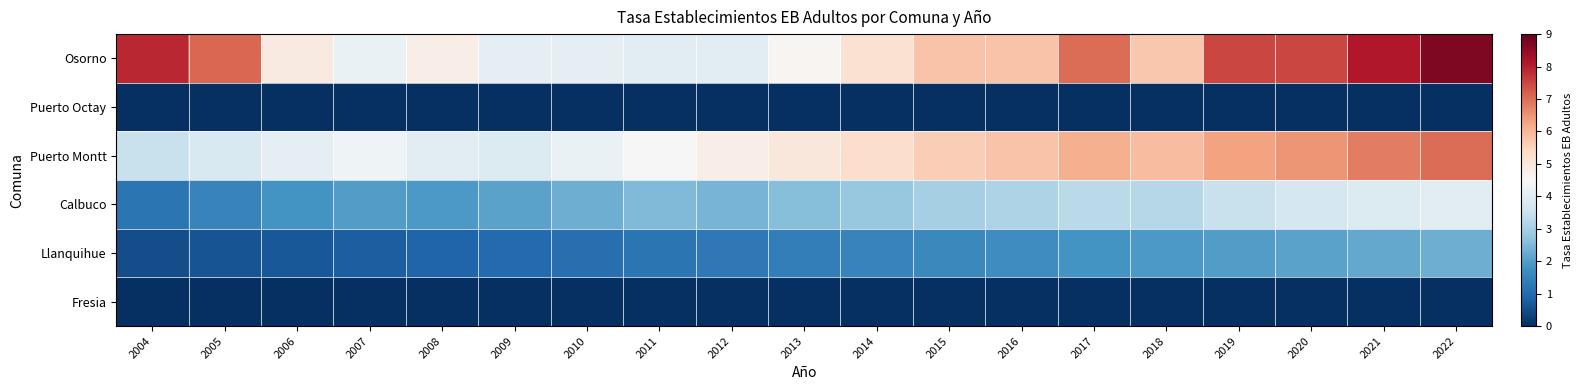

Reading left to right, list all the values displayed in this chart.

Osorno: 2004=7.9	2005=7.1	2006=4.9	2007=4.2	2008=4.8	2009=4.1	2010=4.1	2011=4.0	2012=4.0	2013=4.6	2014=5.2	2015=5.8	2016=5.8	2017=7.0	2018=5.7	2019=7.5	2020=7.5	2021=8.1	2022=8.7
Puerto Octay: 2004=0.0	2005=0.0	2006=0.0	2007=0.0	2008=0.0	2009=0.0	2010=0.0	2011=0.0	2012=0.0	2013=0.0	2014=0.0	2015=0.0	2016=0.0	2017=0.0	2018=0.0	2019=0.0	2020=0.0	2021=0.0	2022=0.0
Puerto Montt: 2004=3.5	2005=3.8	2006=4.1	2007=4.3	2008=4.0	2009=3.9	2010=4.2	2011=4.5	2012=4.8	2013=5.0	2014=5.3	2015=5.6	2016=5.8	2017=6.1	2018=5.9	2019=6.3	2020=6.5	2021=6.8	2022=7.0
Calbuco: 2004=1.2	2005=1.5	2006=1.8	2007=2.0	2008=1.9	2009=2.1	2010=2.3	2011=2.5	2012=2.4	2013=2.6	2014=2.8	2015=3.0	2016=3.1	2017=3.3	2018=3.2	2019=3.5	2020=3.7	2021=3.9	2022=4.0
Llanquihue: 2004=0.5	2005=0.6	2006=0.7	2007=0.8	2008=0.9	2009=1.0	2010=1.1	2011=1.2	2012=1.3	2013=1.4	2014=1.5	2015=1.6	2016=1.7	2017=1.8	2018=1.9	2019=2.0	2020=2.1	2021=2.2	2022=2.3
Fresia: 2004=0.0	2005=0.0	2006=0.0	2007=0.0	2008=0.0	2009=0.0	2010=0.0	2011=0.0	2012=0.0	2013=0.0	2014=0.0	2015=0.0	2016=0.0	2017=0.0	2018=0.0	2019=0.0	2020=0.0	2021=0.0	2022=0.0